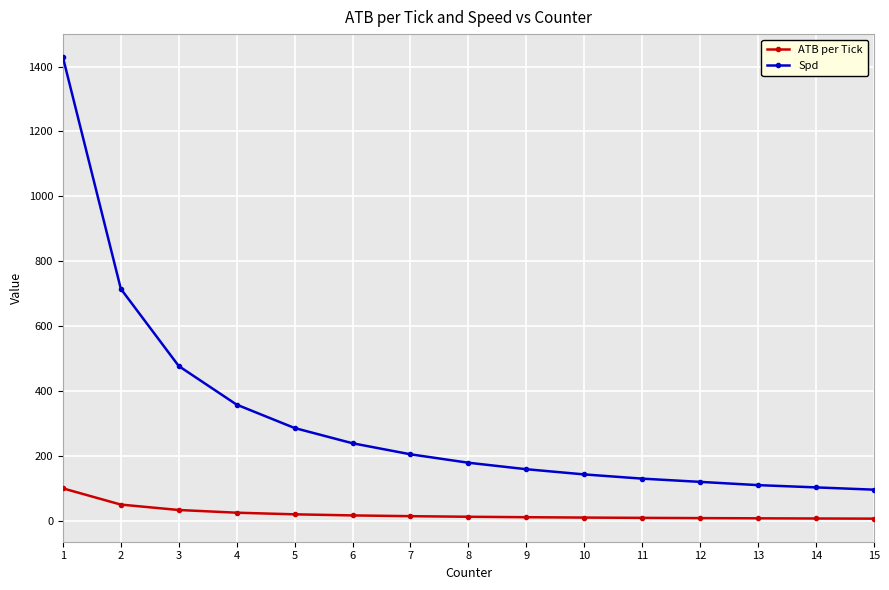

Is the value of Spd at 11 greater than the value of ATB per Tick at 12?

Yes